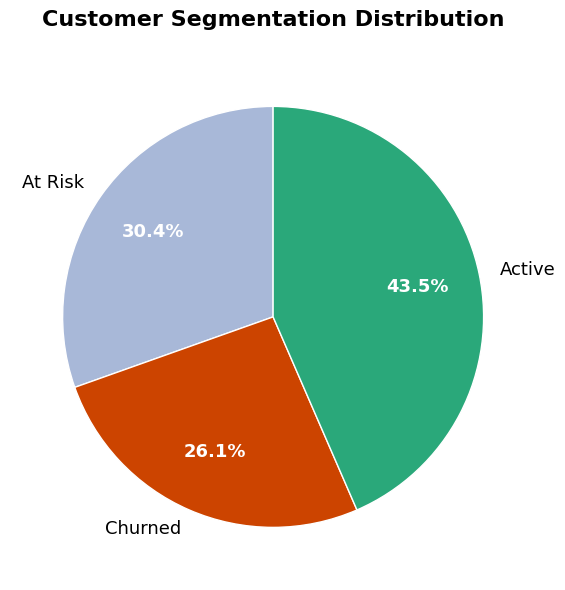

What percentage is NOT represented by At Risk?

69.6%